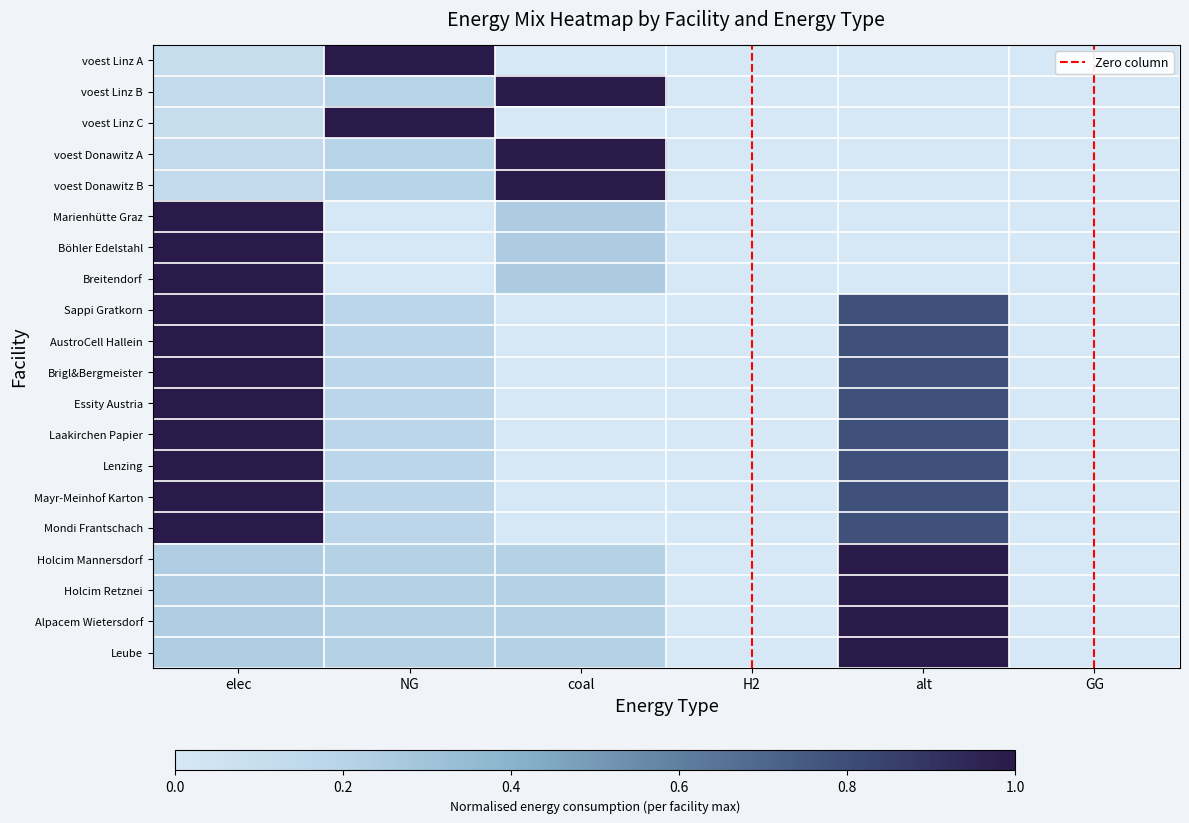

Which series changed the most between elec and alt?

Marienhütte Graz